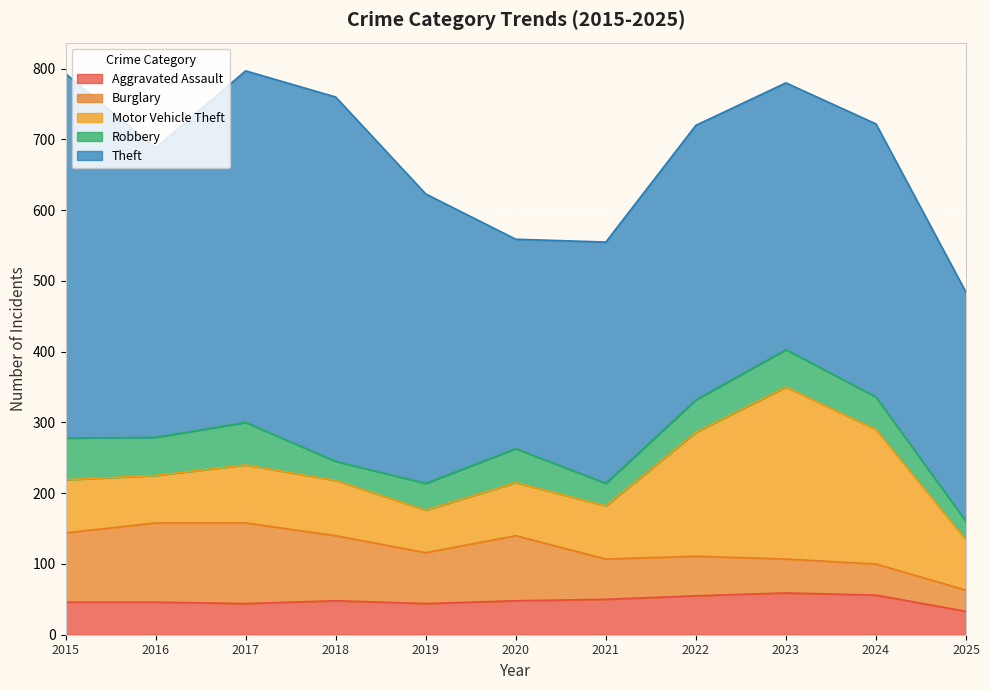

Which series has the widest spread of values?

Theft